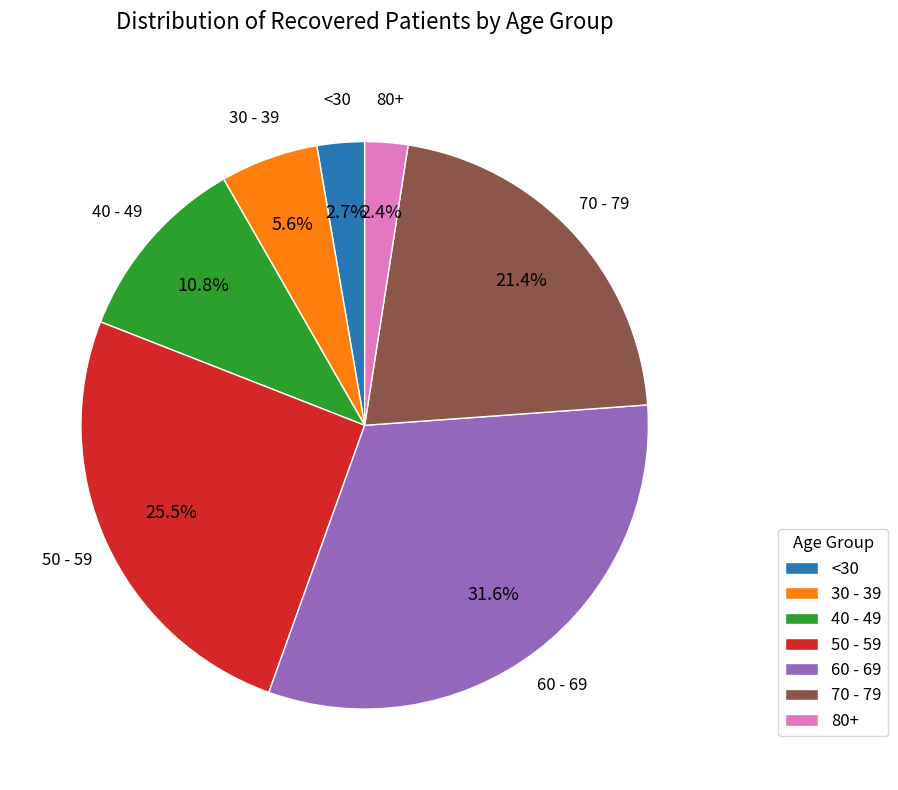

Approximately how many times larger is the value at 40 - 49 compared to 30 - 39?

1.9